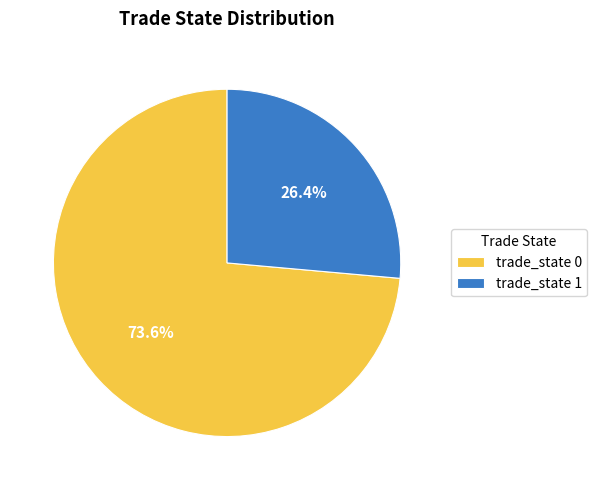

Is the sum of trade_state 0 and trade_state 1 greater than half?

Yes